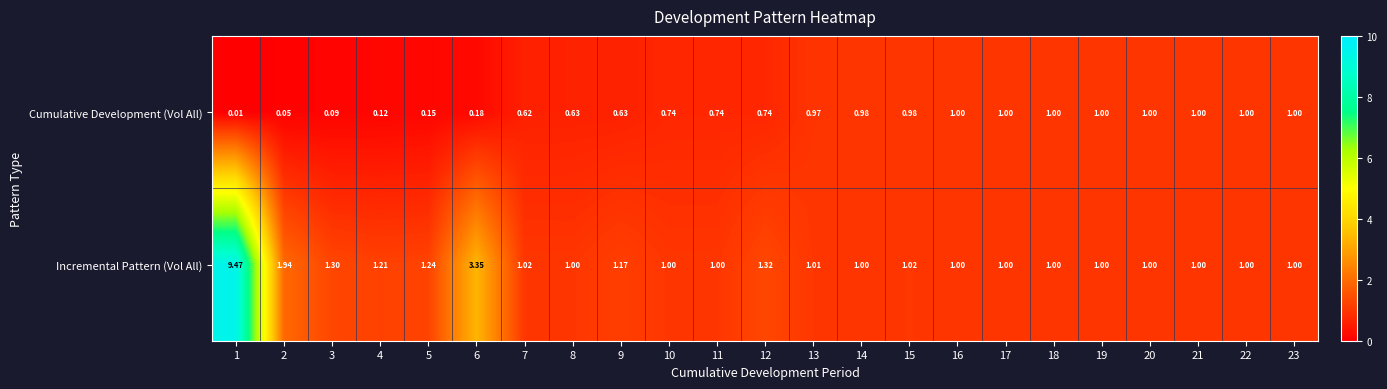

Is the value of Cumulative Development (Vol All) at 6 greater than the value of Incremental Pattern (Vol All) at 11?

No